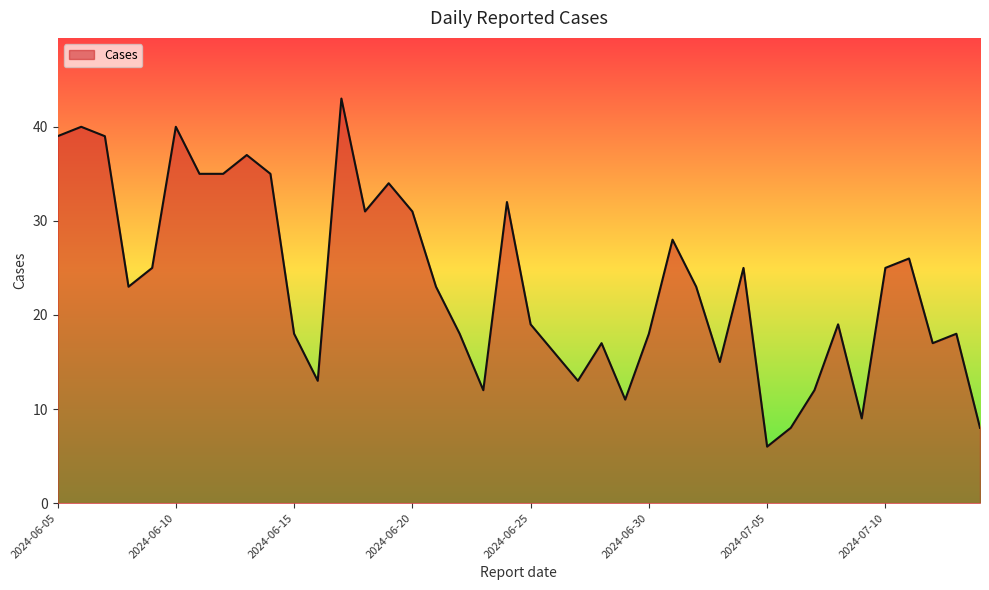

What is the maximum value shown in the chart?

43